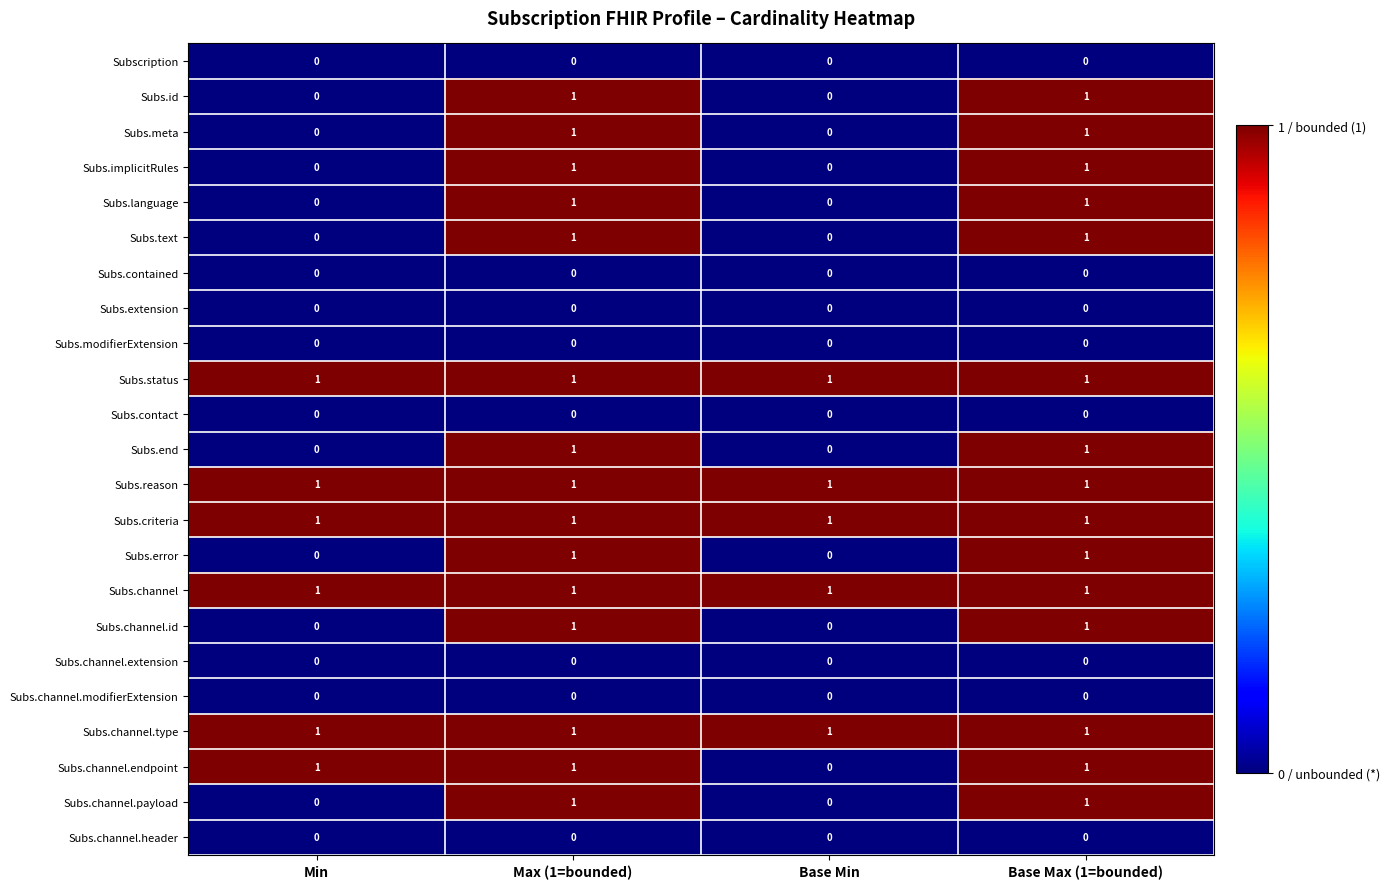

The value of Subs.channel.id at Max (1=bounded) is 1. True or false?

True